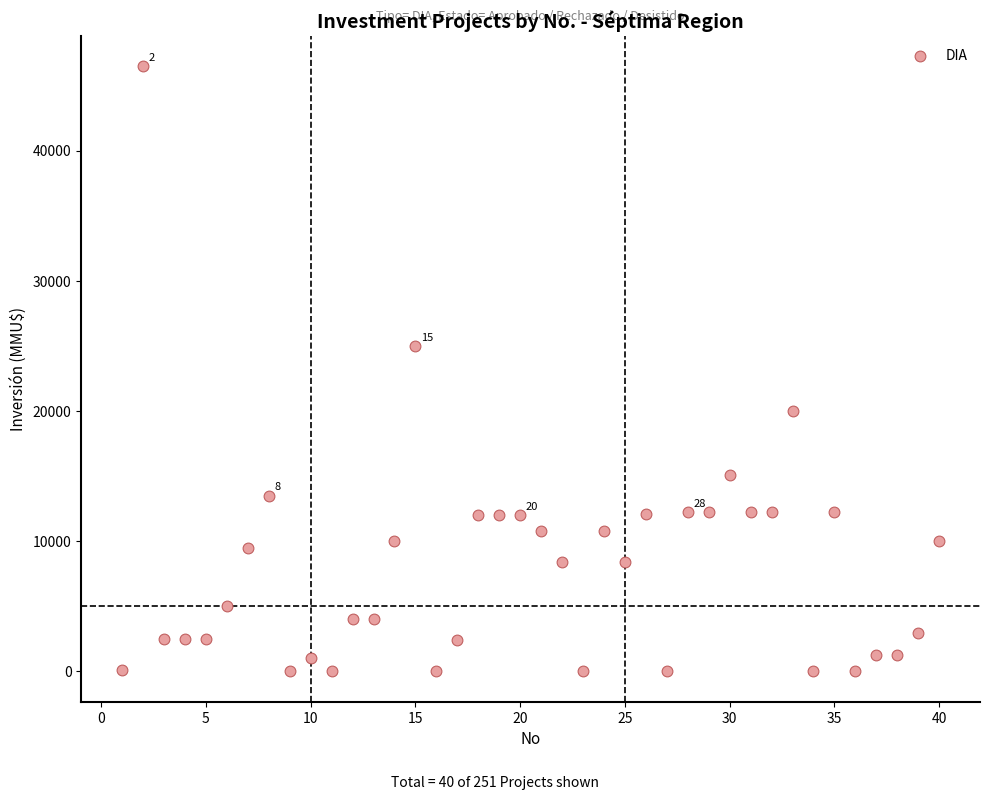

What Y value in the scatter plot is closest to 23235?

25000